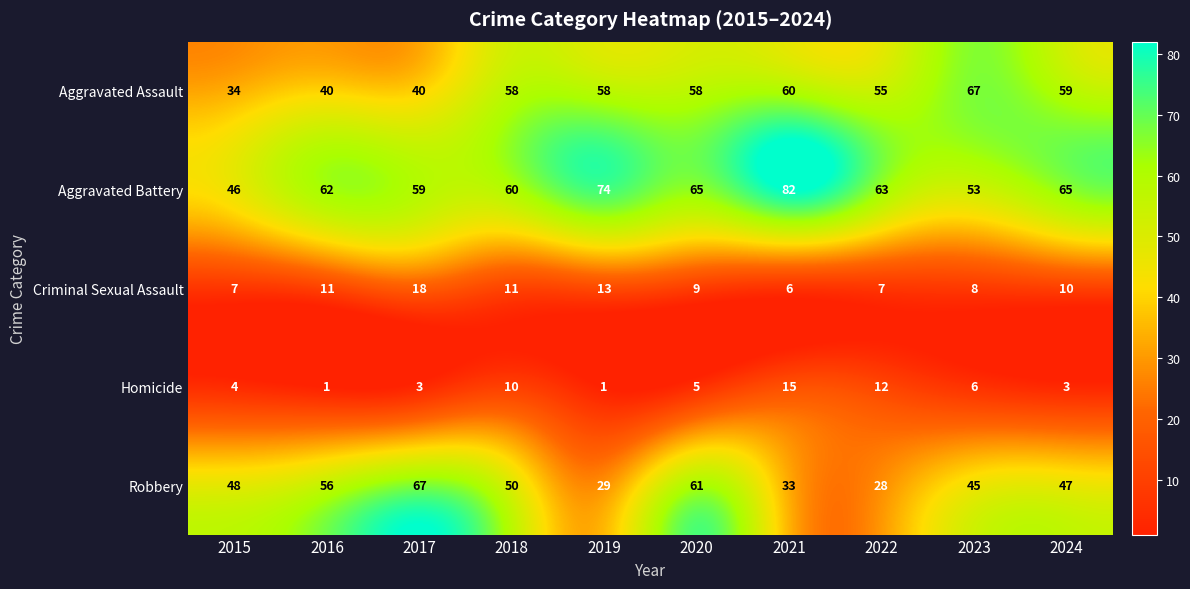

What is the sum of the Aggravated Assault values at 2019 and 2022?

113